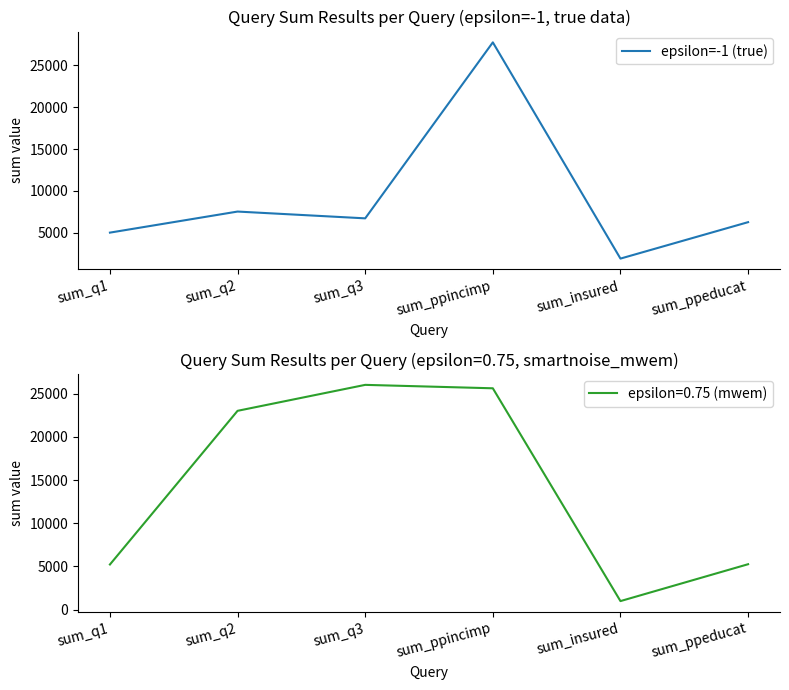

At which category does the chart reach its peak across all series?

sum_ppincimp